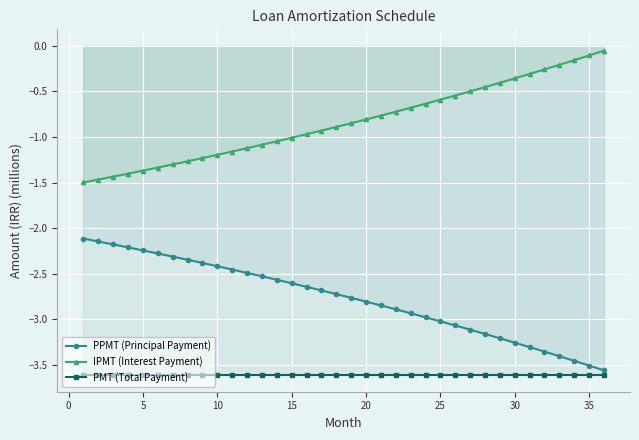

What is the smallest value displayed?

-3.6